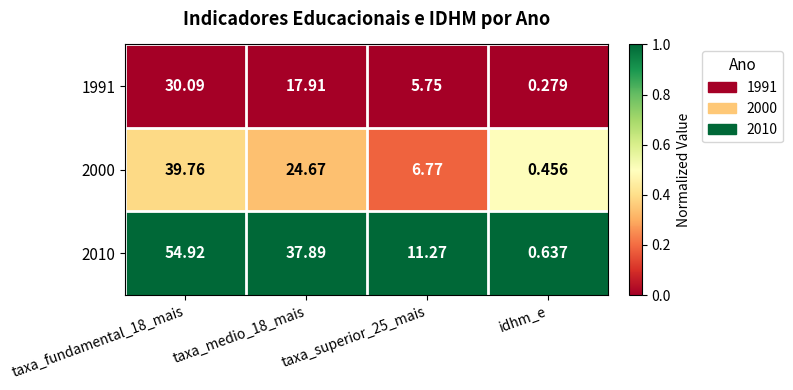

Which series changed the most between taxa_superior_25_mais and idhm_e?

2010